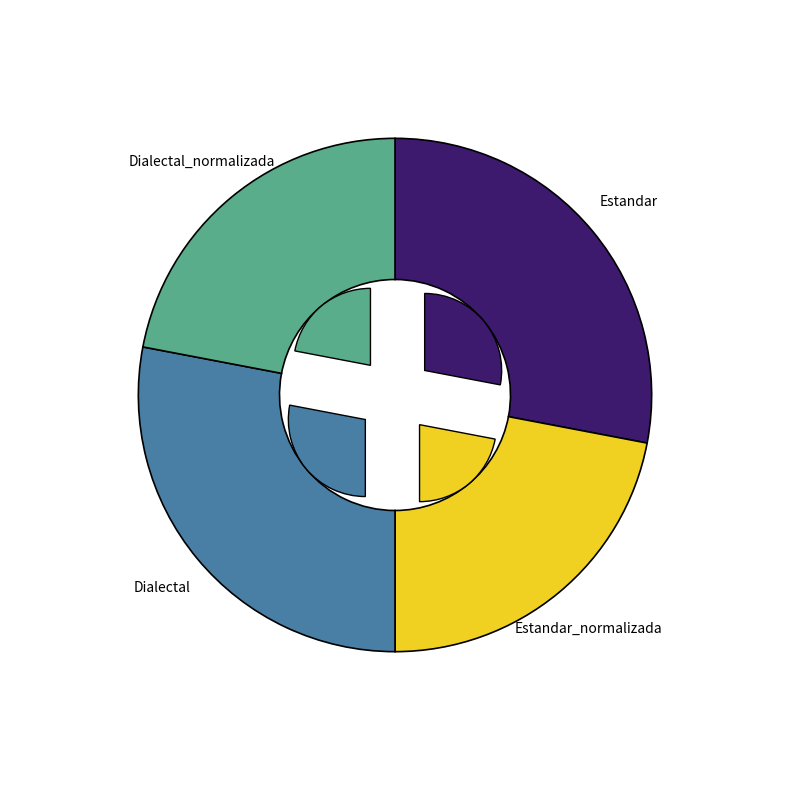

Is it true that Estandar_normalizada is 35% of the pie?

False